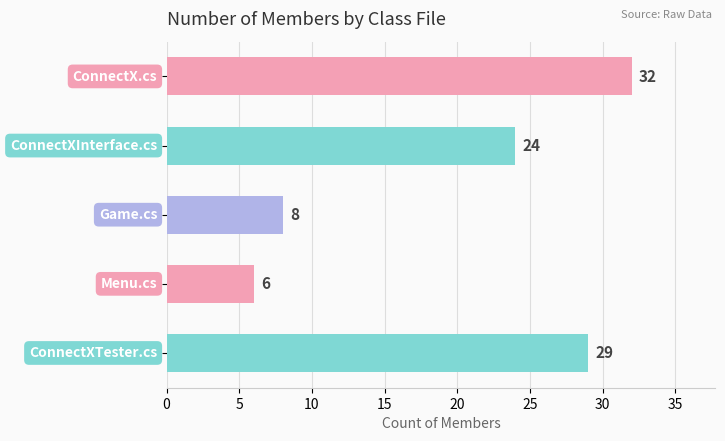

What is the label of the 4th bar from the left?

Menu.cs